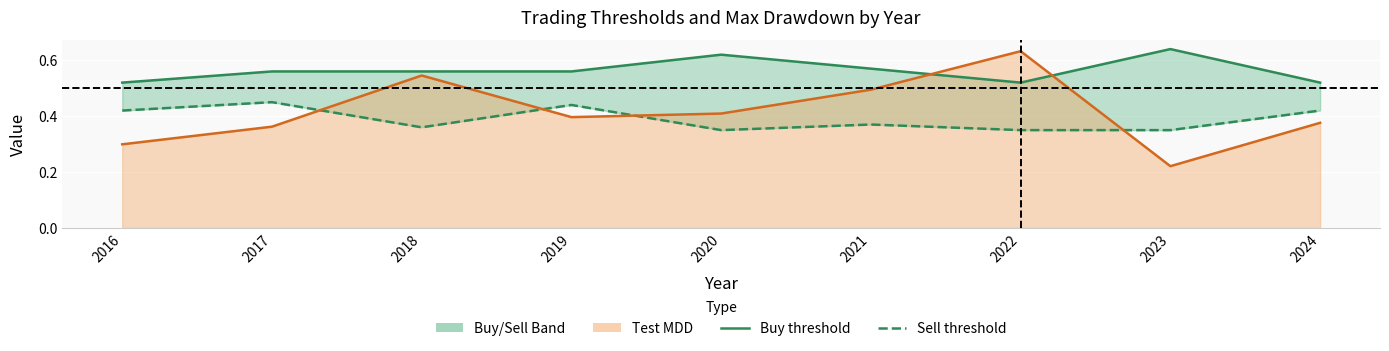

Which category has the lowest value across all series?

2023